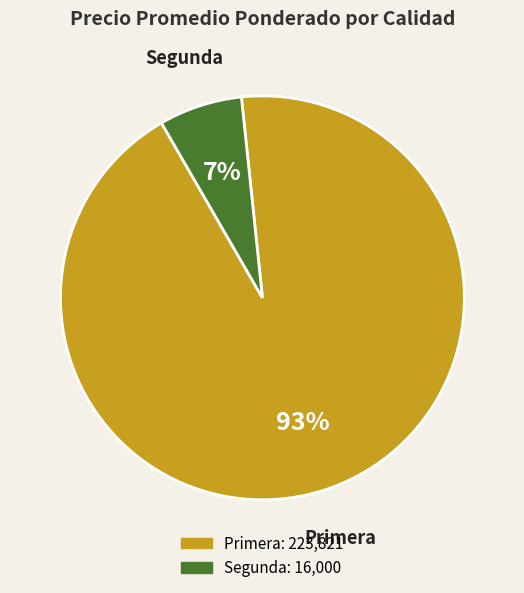

Is there any slice that represents more than half of the pie?

Yes